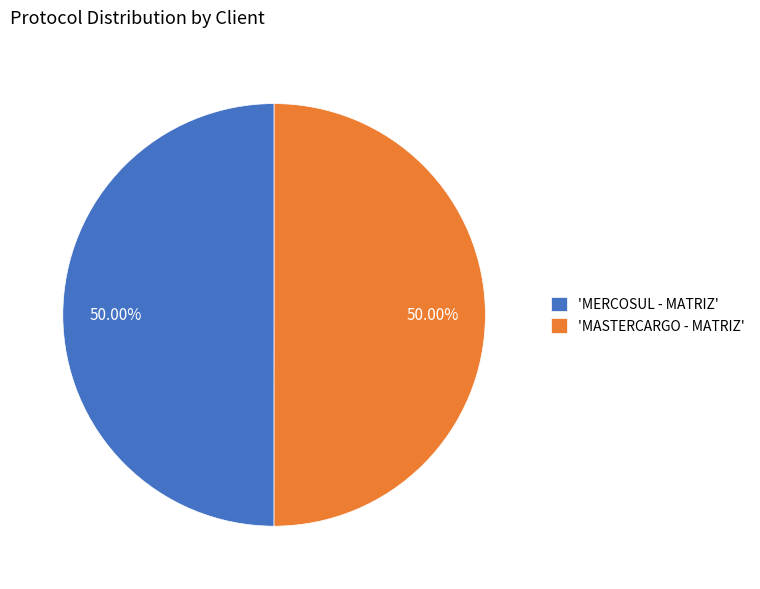

What is the ratio of the value at 'MASTERCARGO - MATRIZ' to the value at 'MERCOSUL - MATRIZ'?

1.0